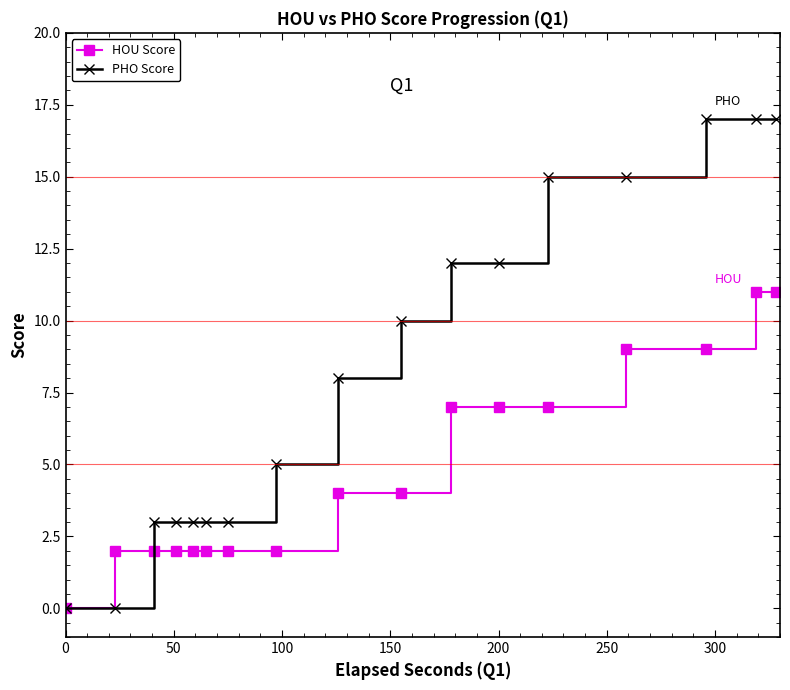

Rank the series by their maximum value, from highest to lowest.

PHO Score, HOU Score